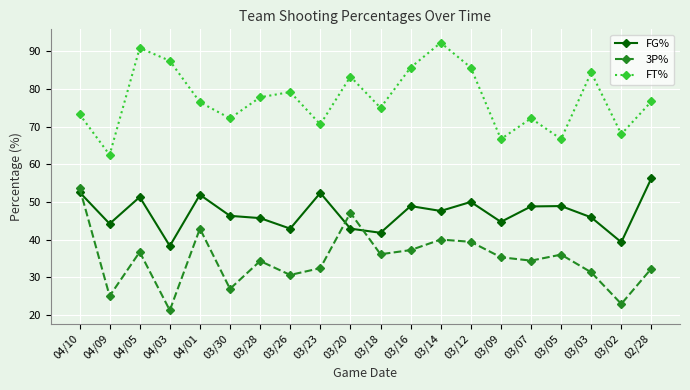

What is the sum of all 3P% values?

695.8